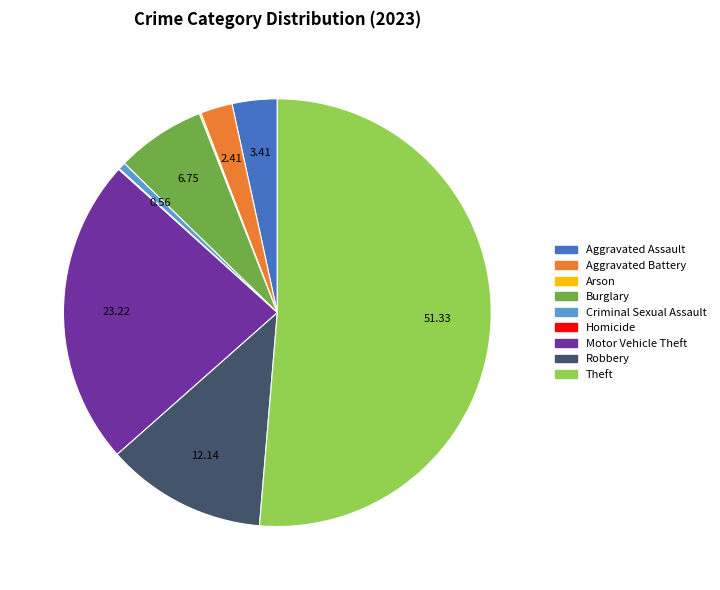

What is the majority slice?

Theft